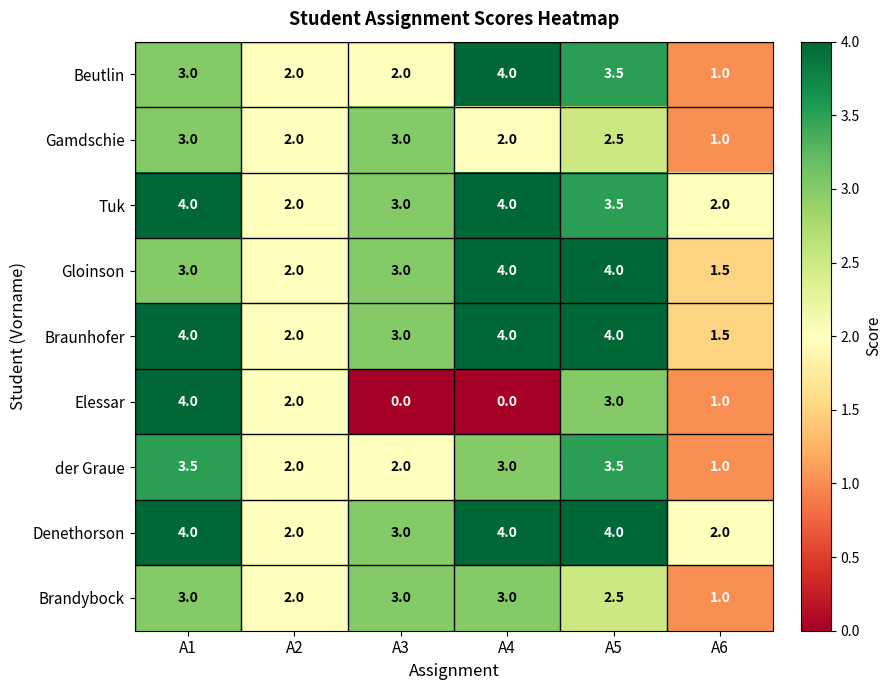

What is the difference between the Brandybock values at A3 and A6?

2.0